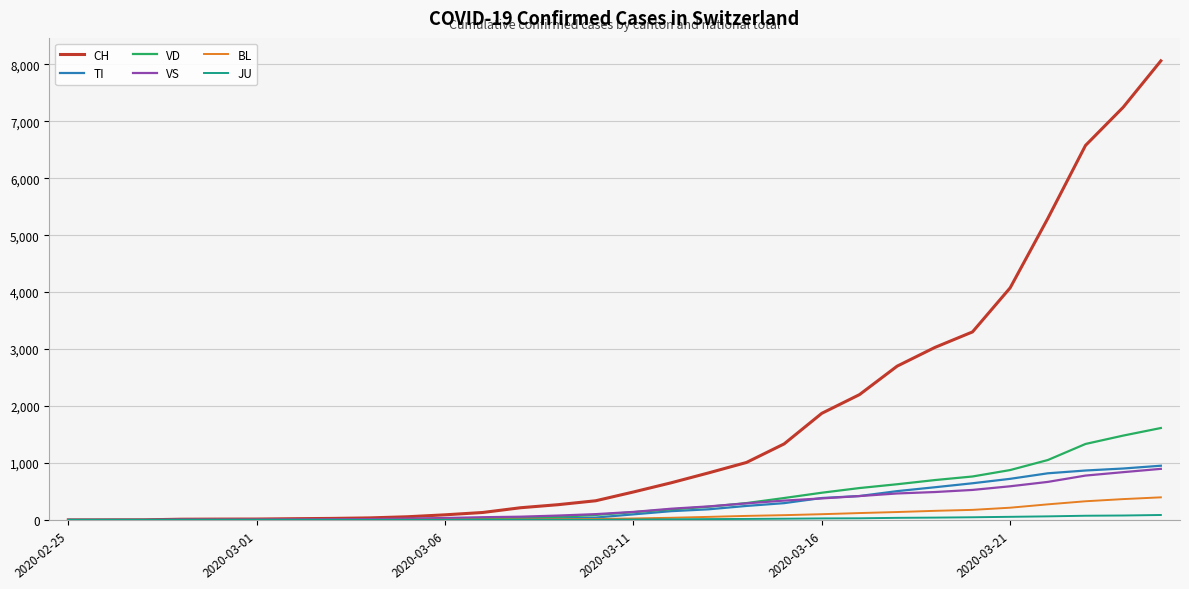

Which series has the largest total across all categories?

CH